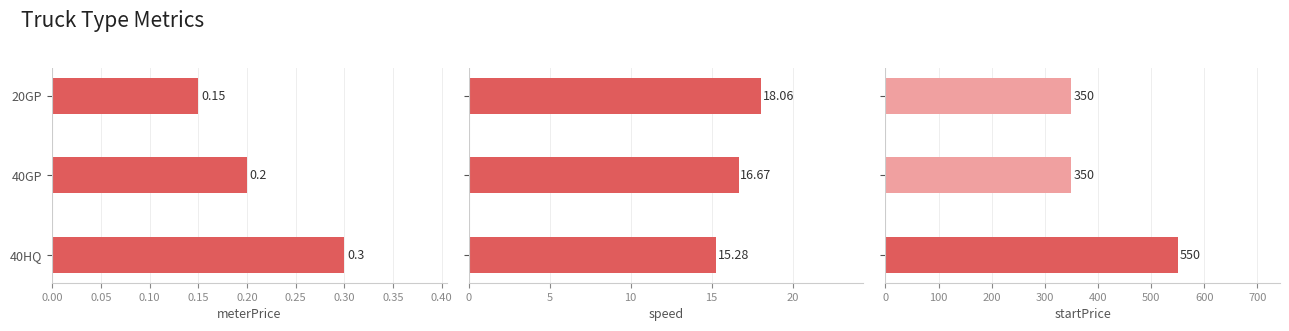

What is the total value across all series at 40GP?

366.9